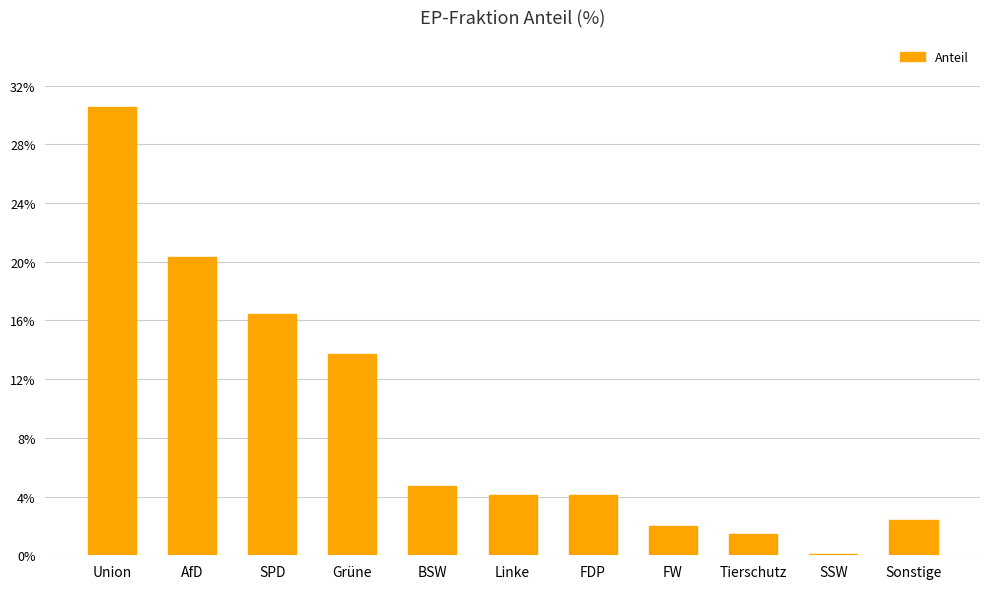

At which category does the chart reach its minimum across all series?

SSW